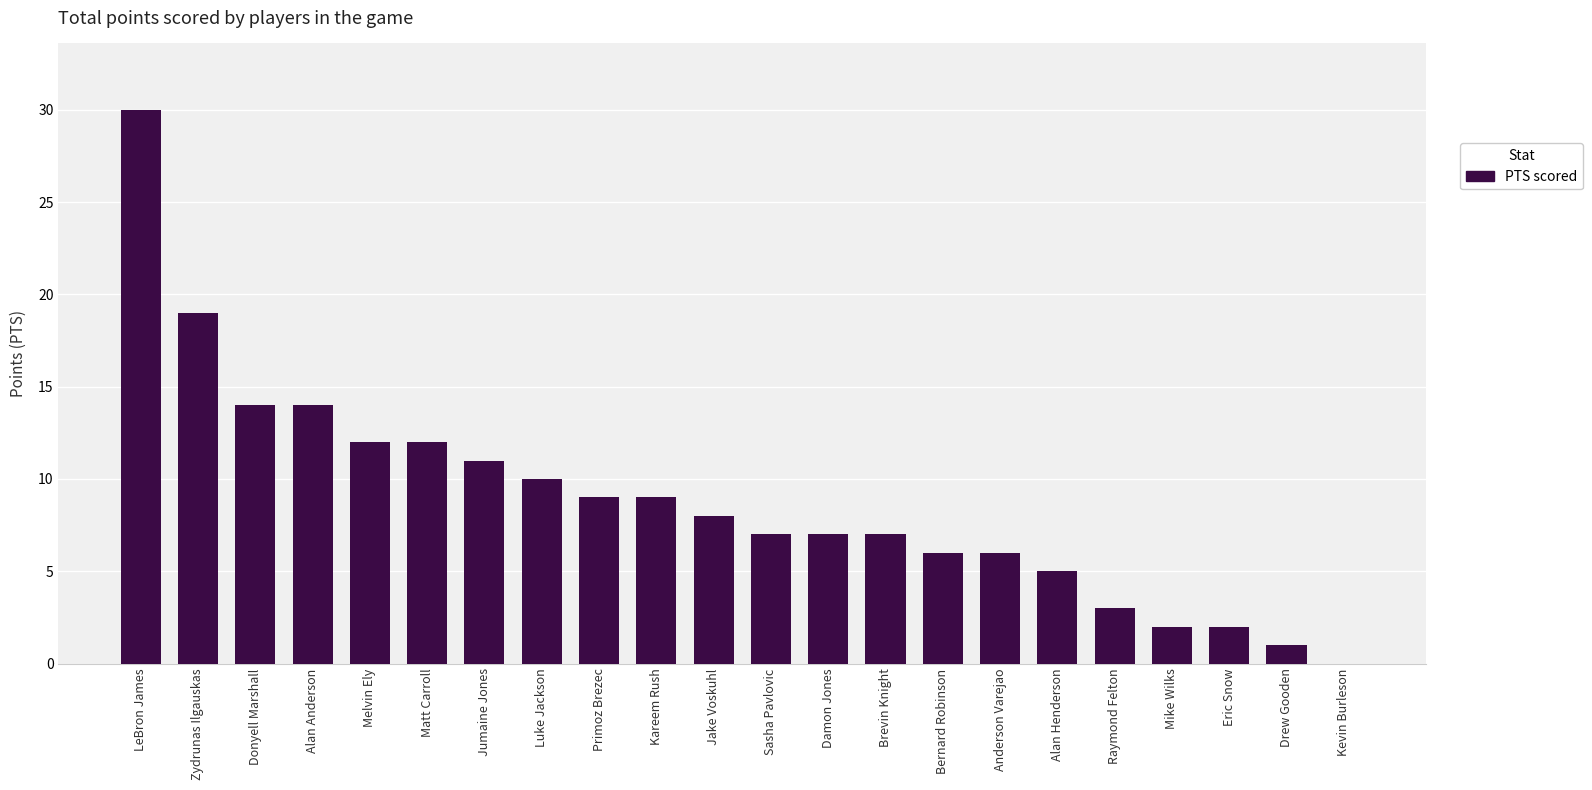

What is the change in value from Alan Anderson to Luke Jackson?

-4